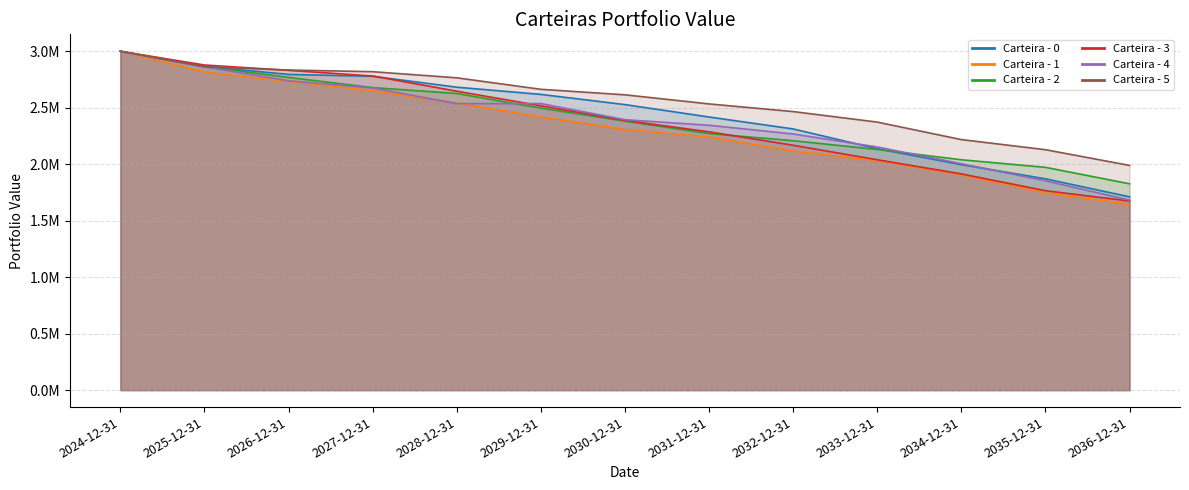

What position from the right is 2030-12-31?

7